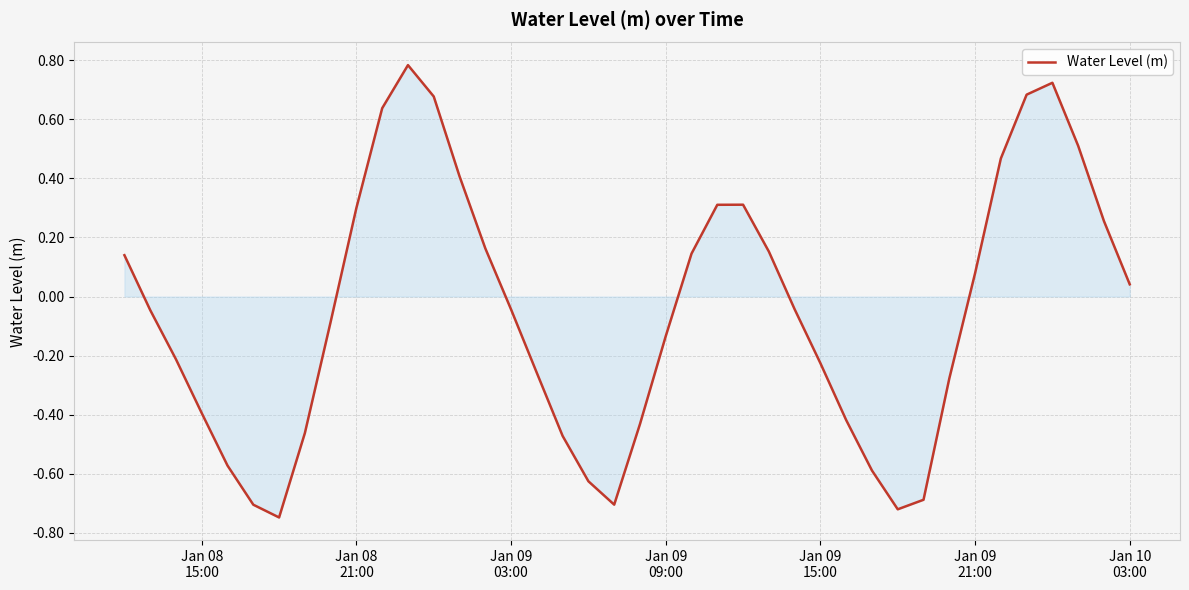

How many lines are shown in the chart?

1